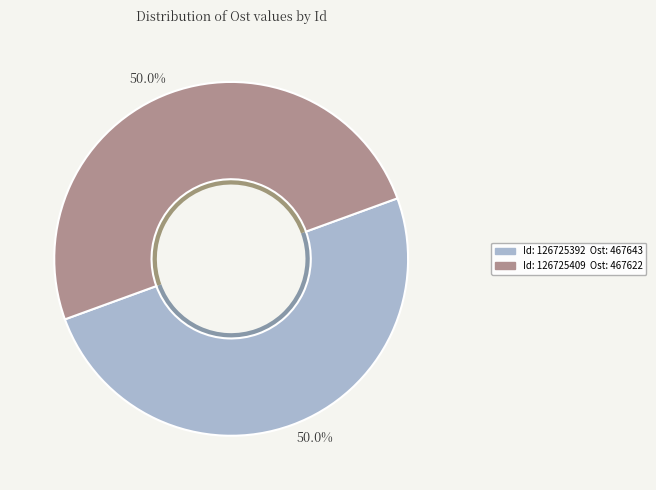

What is the change in value from 126725392 to 126725409?

-21